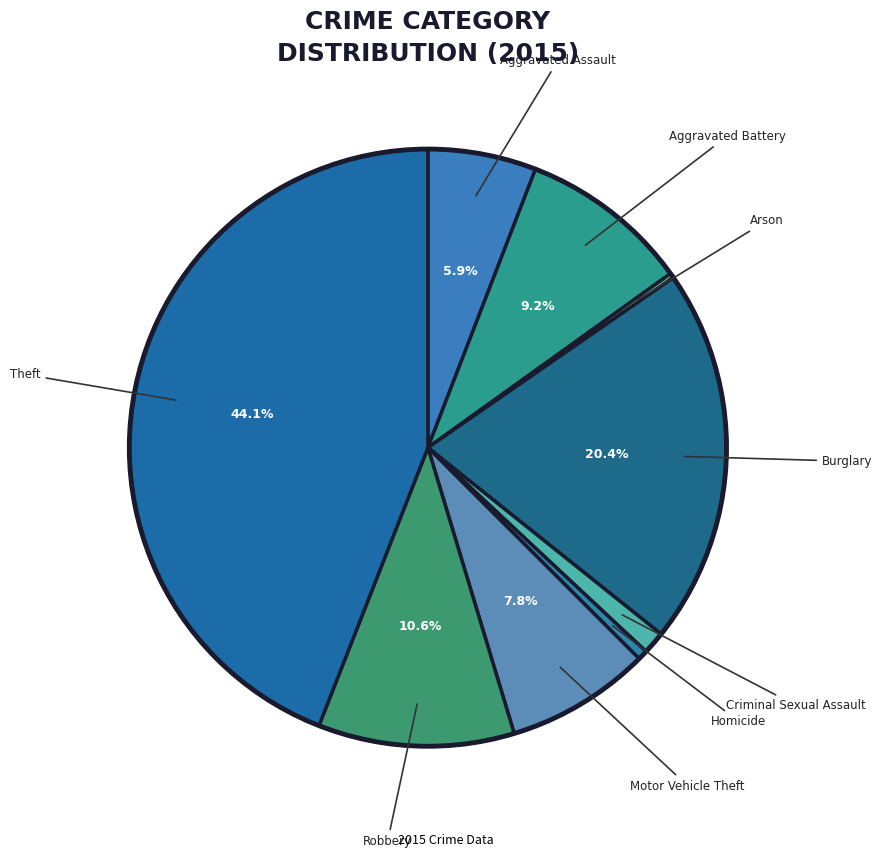

Is there any slice that represents more than half of the pie?

No